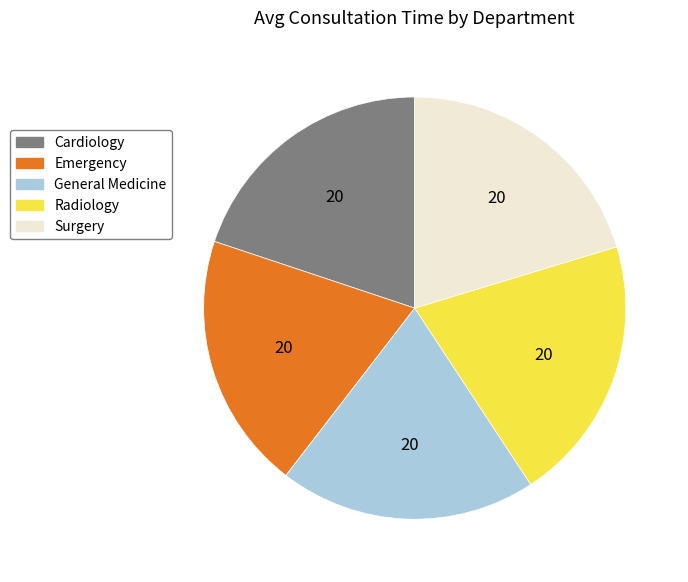

Does any single category account for the majority?

No